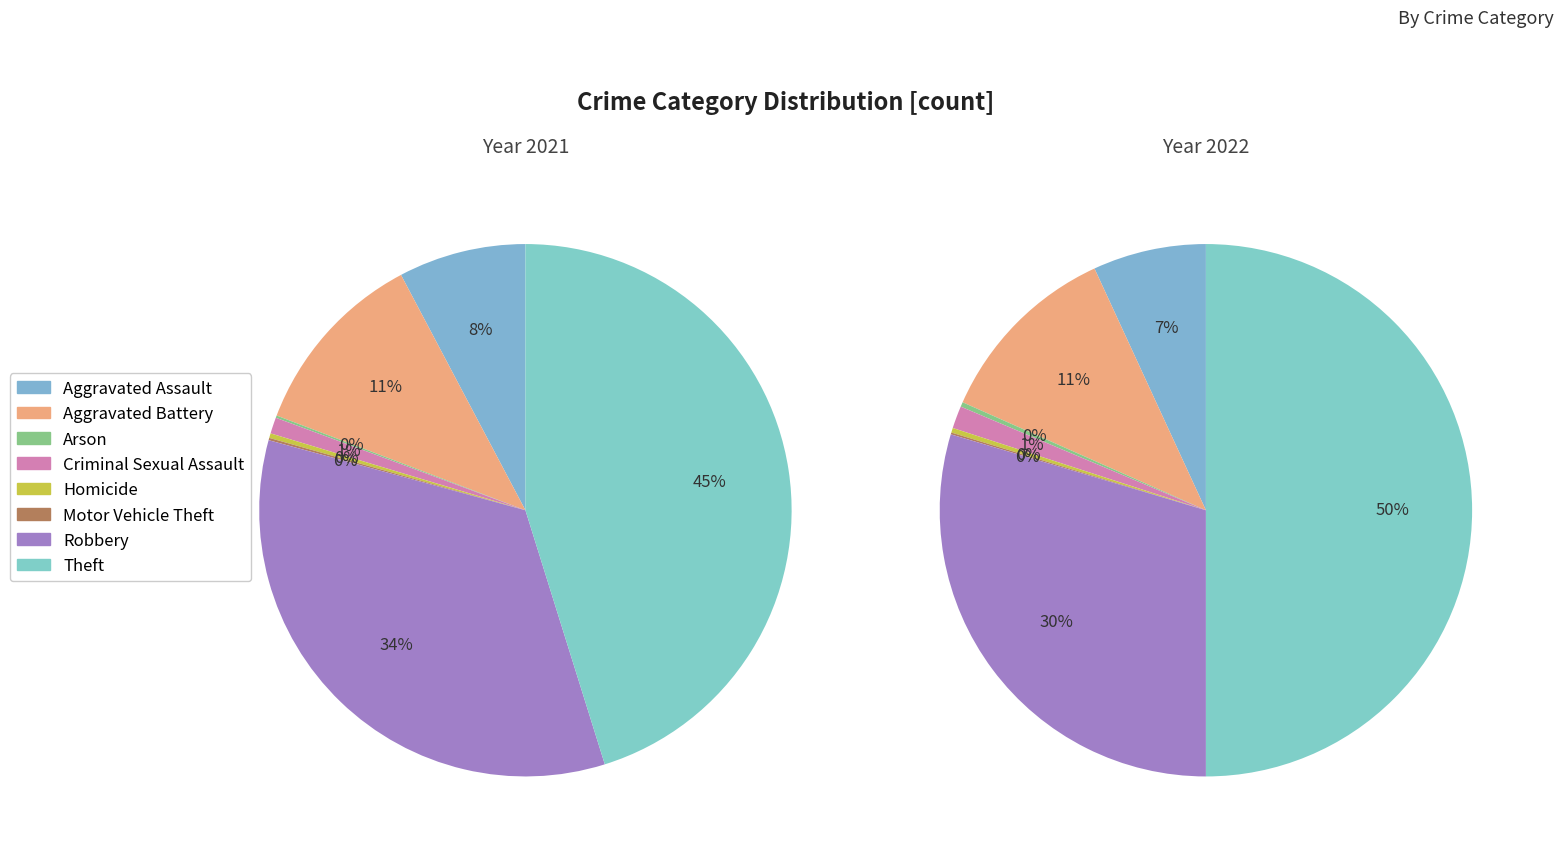

The Motor Vehicle Theft slice represents 1% of the pie. True or false?

False